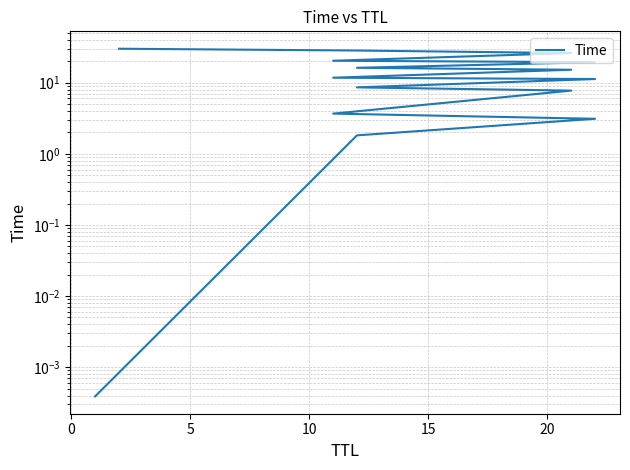

Count the number of categories in the chart.

15